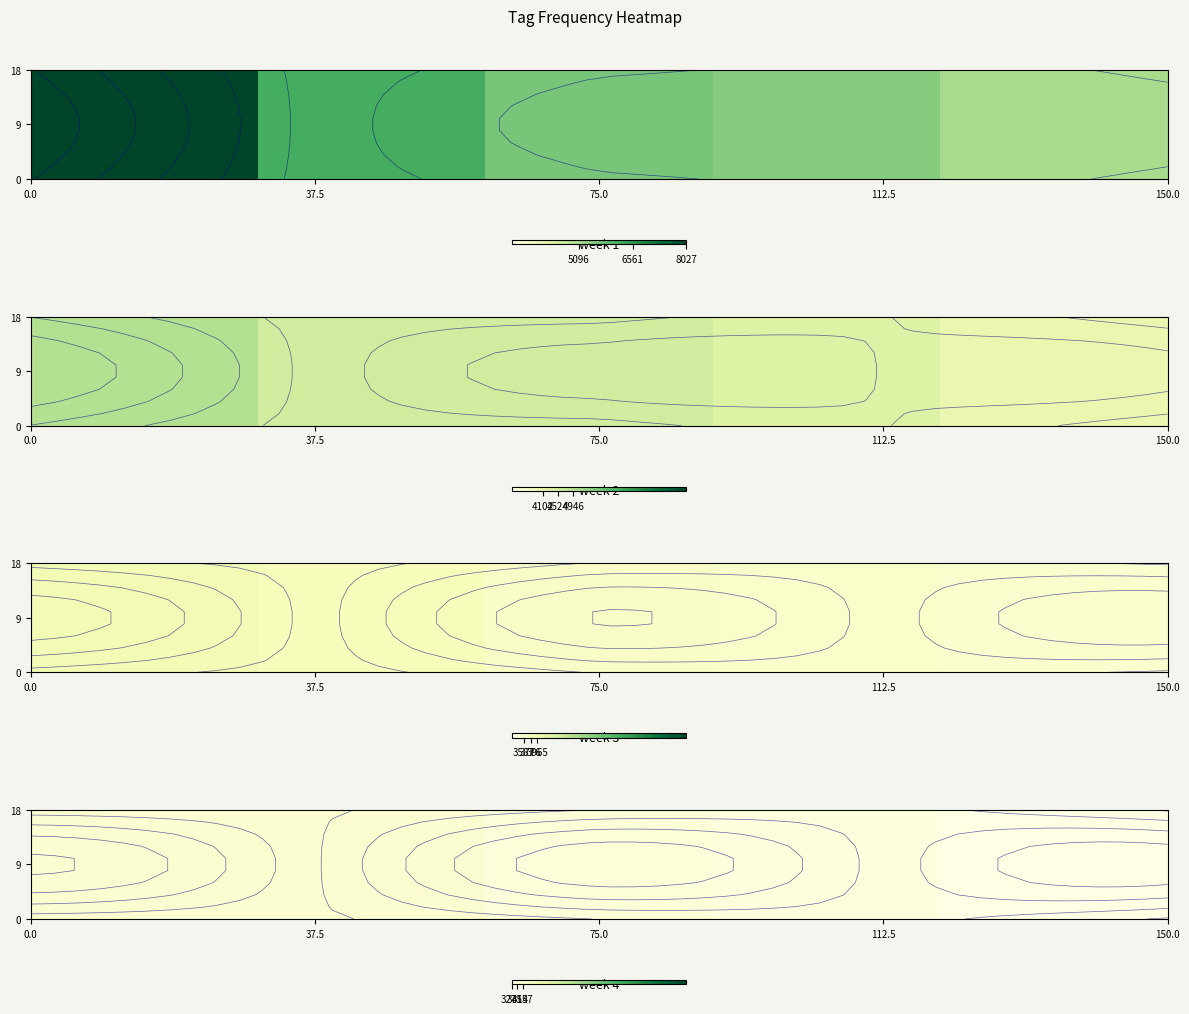

How many data points are less than 3437?

2